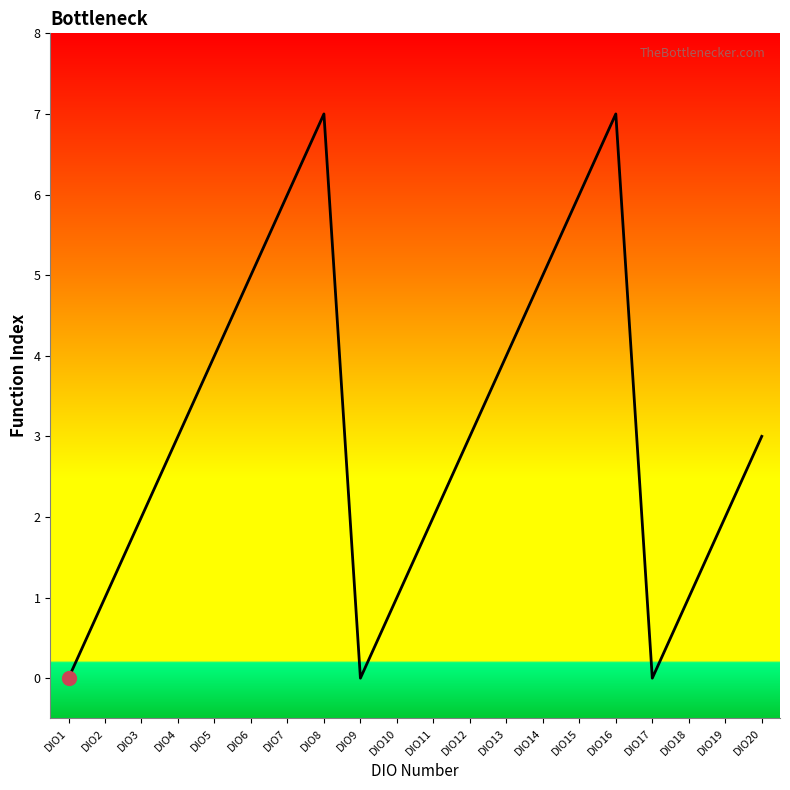

How many lines are shown in the chart?

1